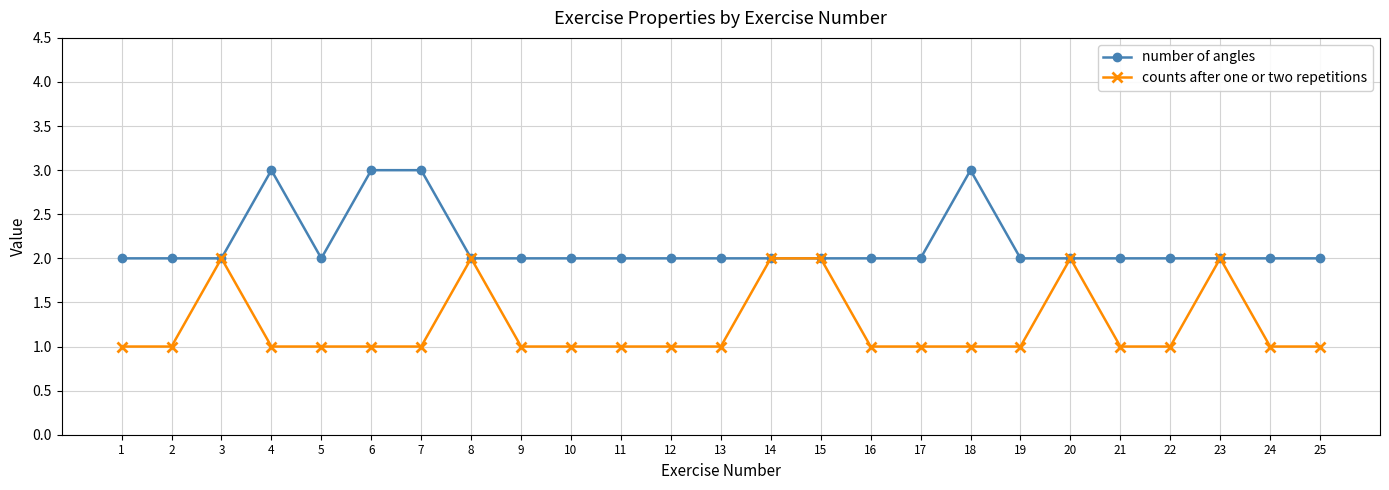

The number of angles series shows 3 at 18. True or false?

True